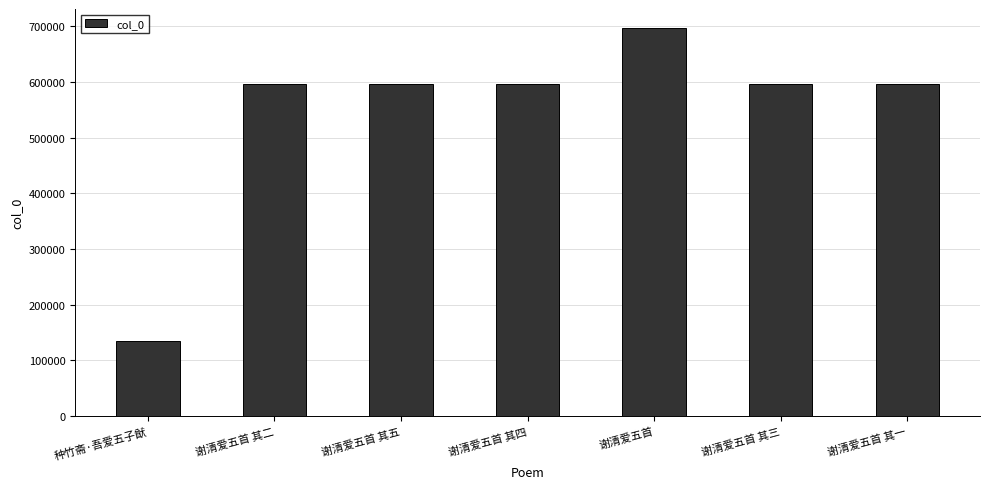

True or false: the data shows 595550 at 谢清爱五首 其三.

True